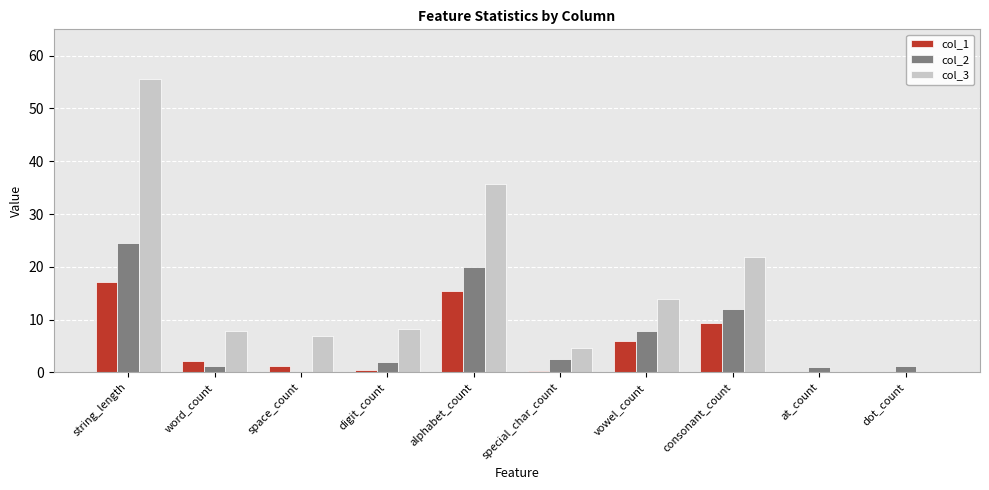

At which category is the sum across all series the highest?

string_length